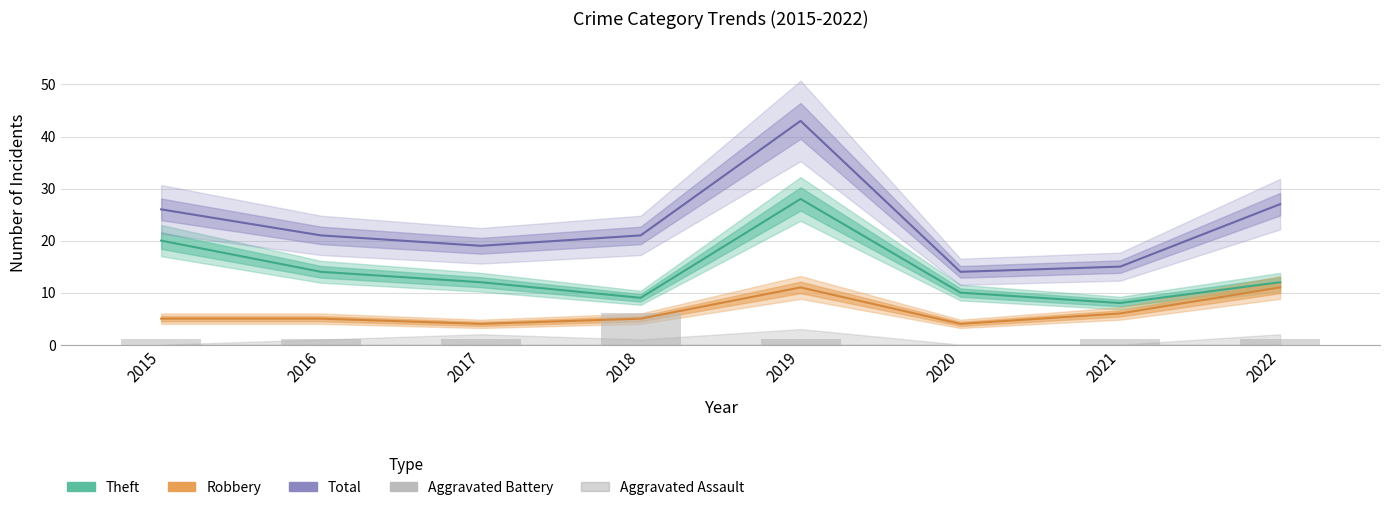

Does the chart contain stacked bars?

No